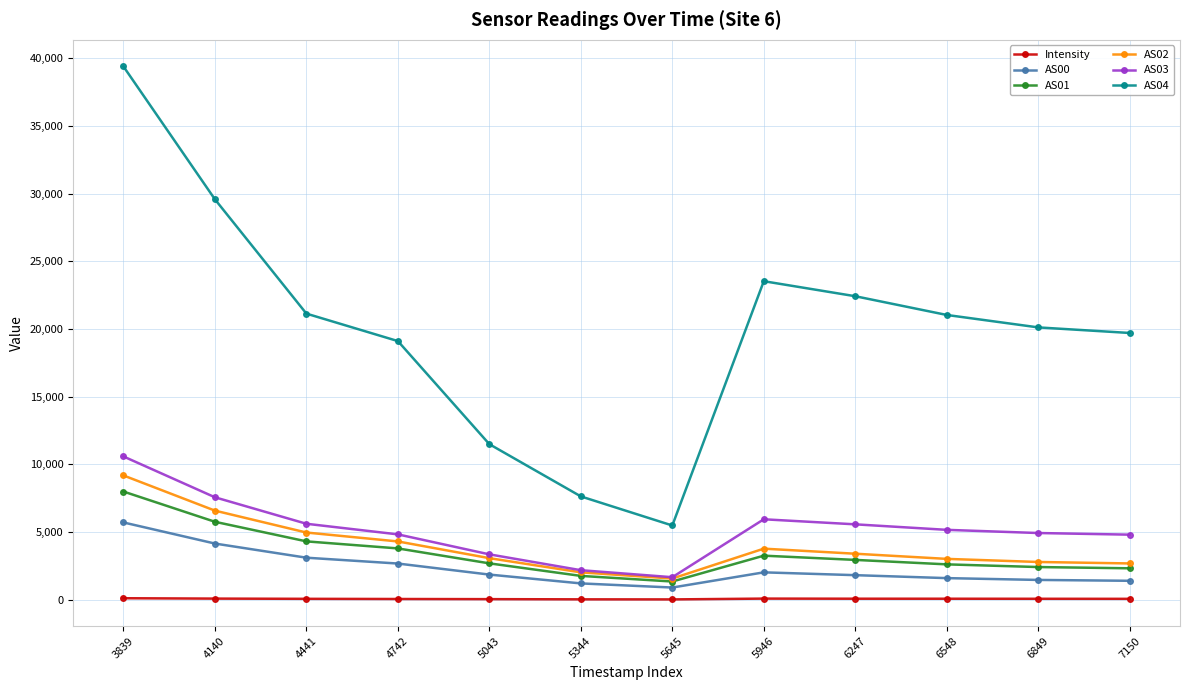

What is the greatest value displayed?

39383.0